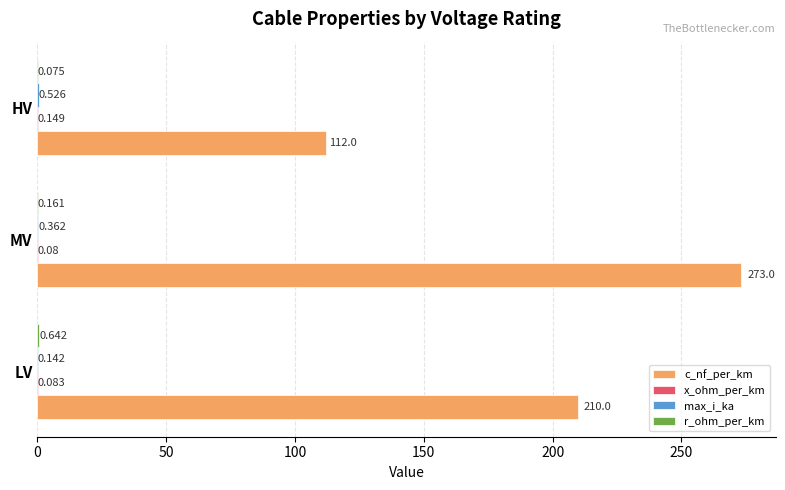

Count the number of categories in the chart.

3